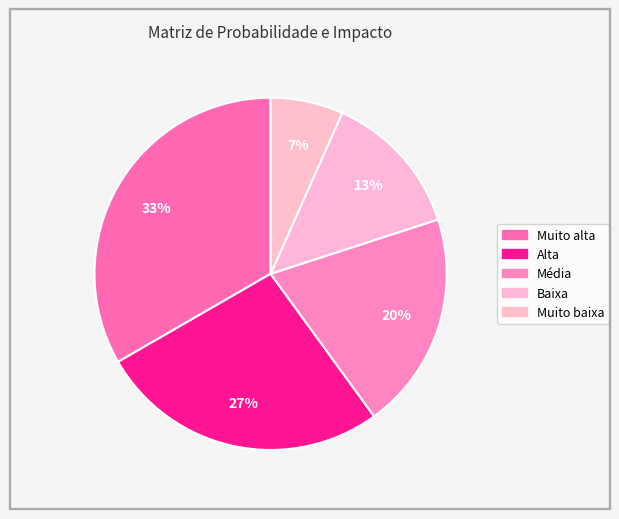

Between Média and Muito baixa, which is larger?

Média